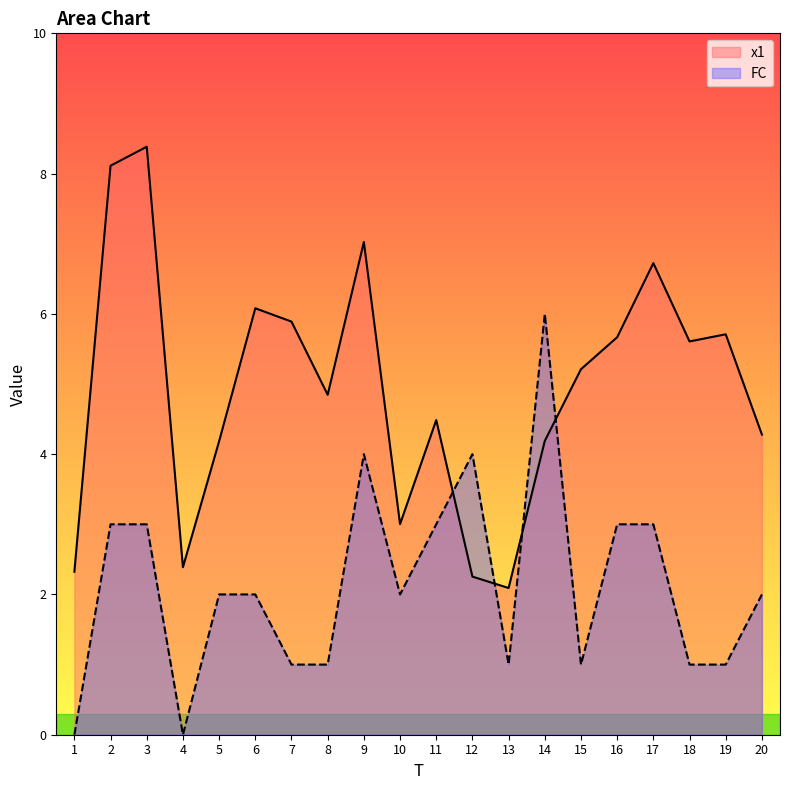

Does the chart have visible grid lines?

No